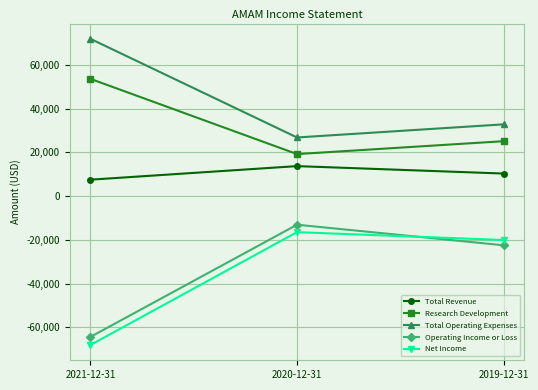

True or false: Net Income has a value of -68100 at 2021-12-31.

True